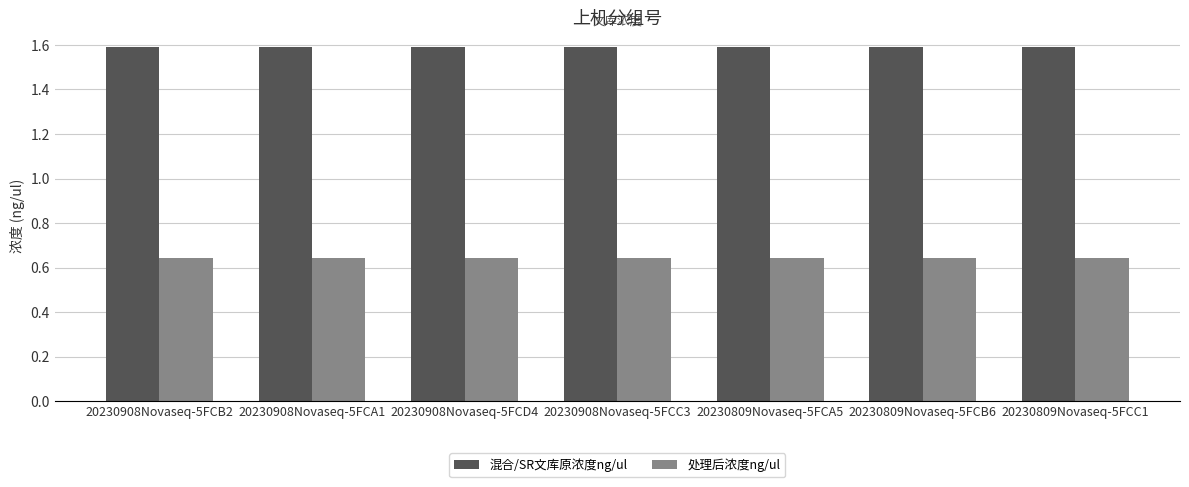

At how many categories does at least one series exceed 1?

7